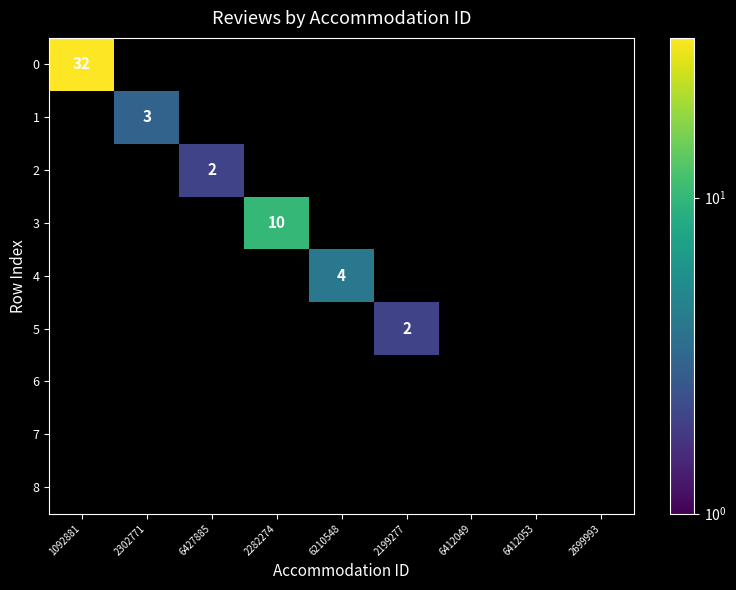

What is the greatest value displayed?

32.0